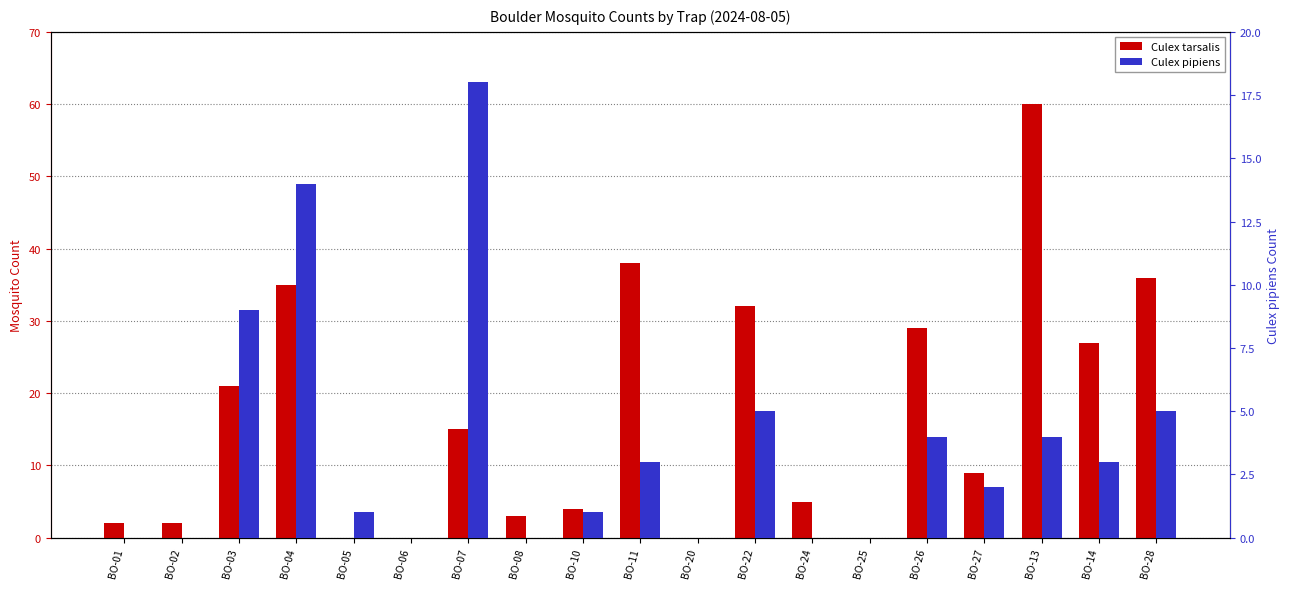

What position from the right is BO-10?

11